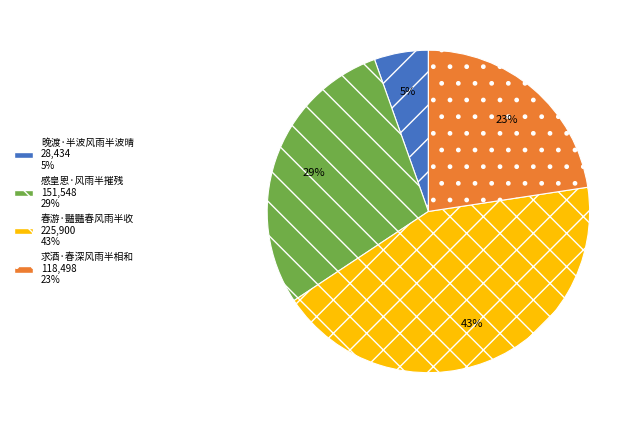

True or false: 求酒·春深风雨半相和 accounts for 32% of the total.

False